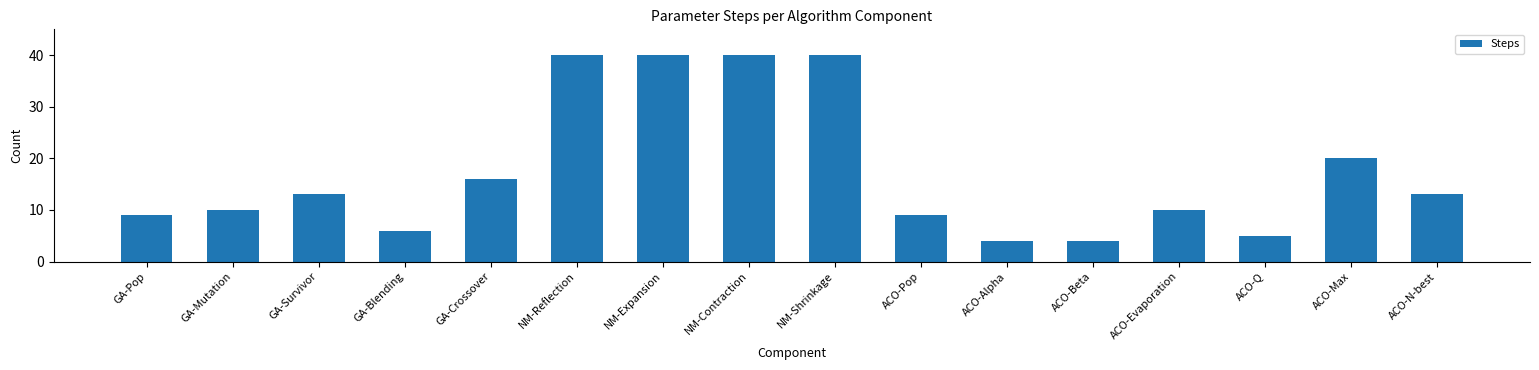

Approximately how many times larger is the value at GA-Survivor compared to ACO-N-best?

1.0